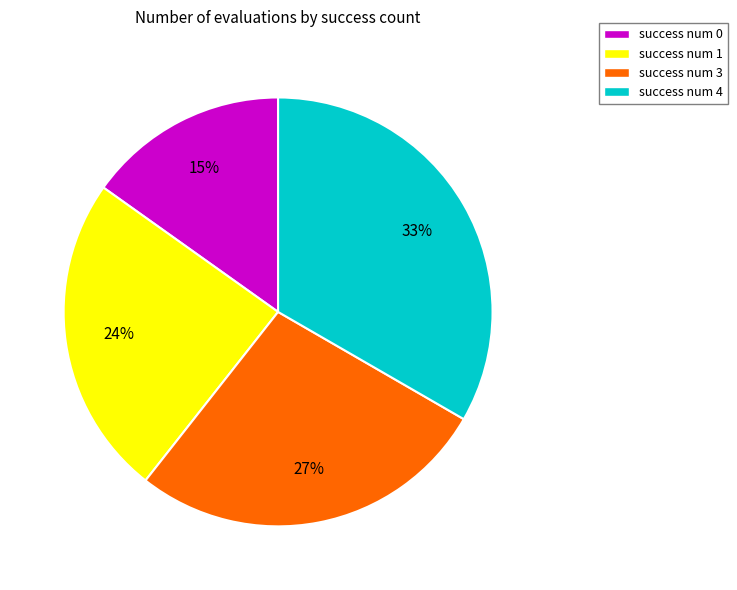

Count the number of slices in the pie.

4